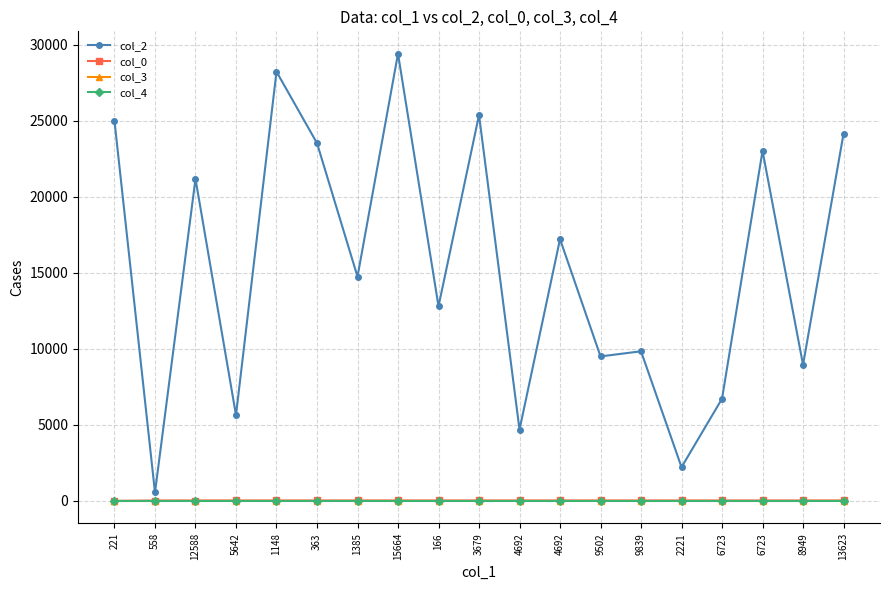

What is the label of the 10th point from the left?

3679